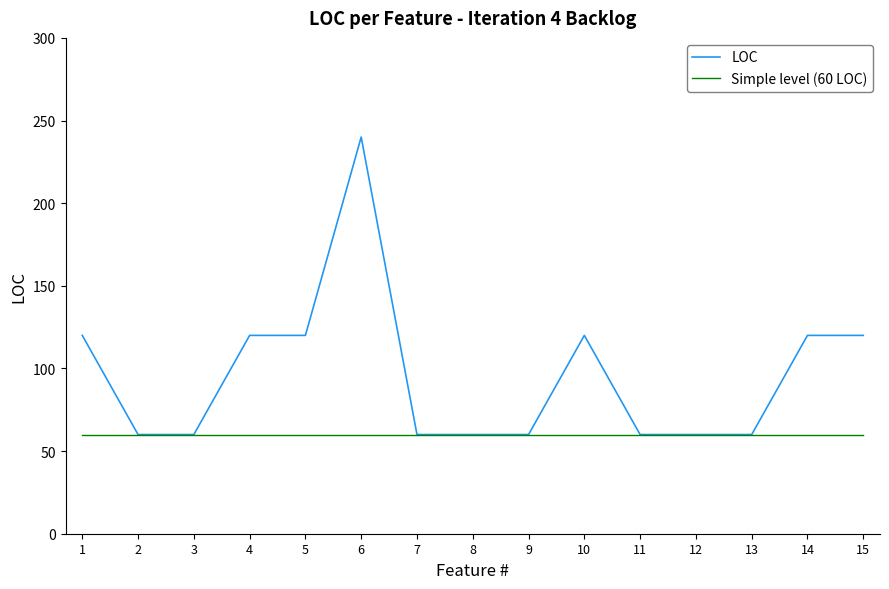

The chart shows a value of 387 at 6. True or false?

False